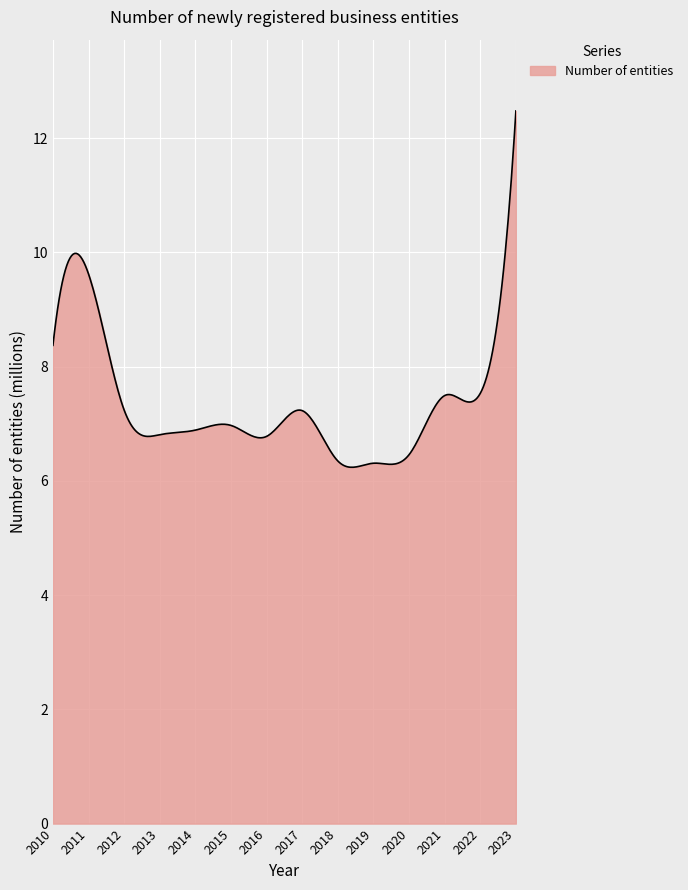

What is the difference between the maximum and minimum values?

6.2